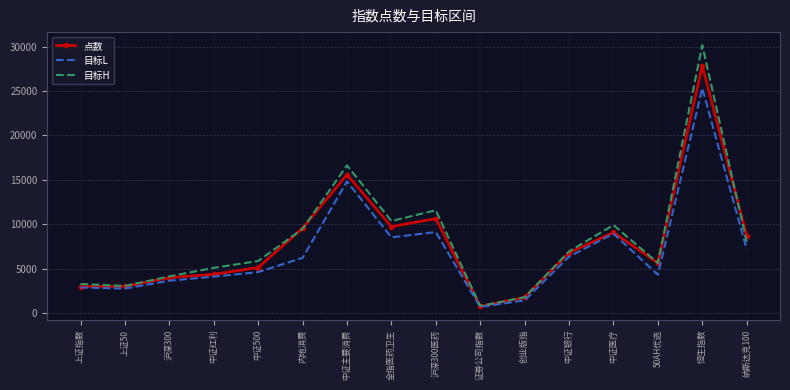

Is the value of 点数 at 纳斯达克100 greater than the value of 目标H at 中证主要消费?

No